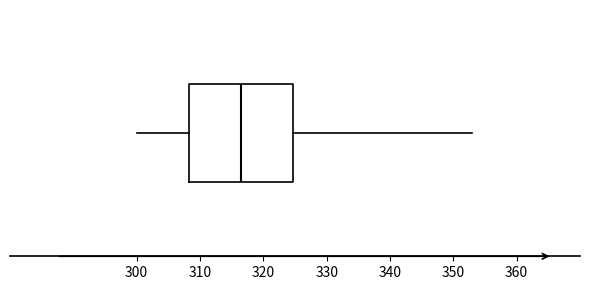

Transcribe this box plot: give where the median line is, the range the box spans, and where the two whiskers end, as read against the x-axis. The values are not printed on the chart, so give them approximately, as read against the axis.

median 317, box 308 to 325, whiskers 300 to 353